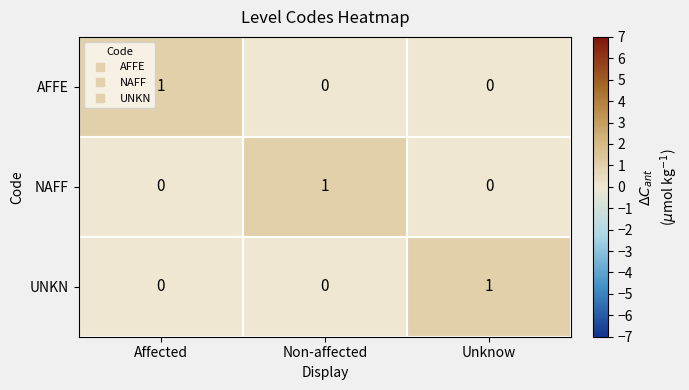

At how many categories does at least one series exceed 0?

3